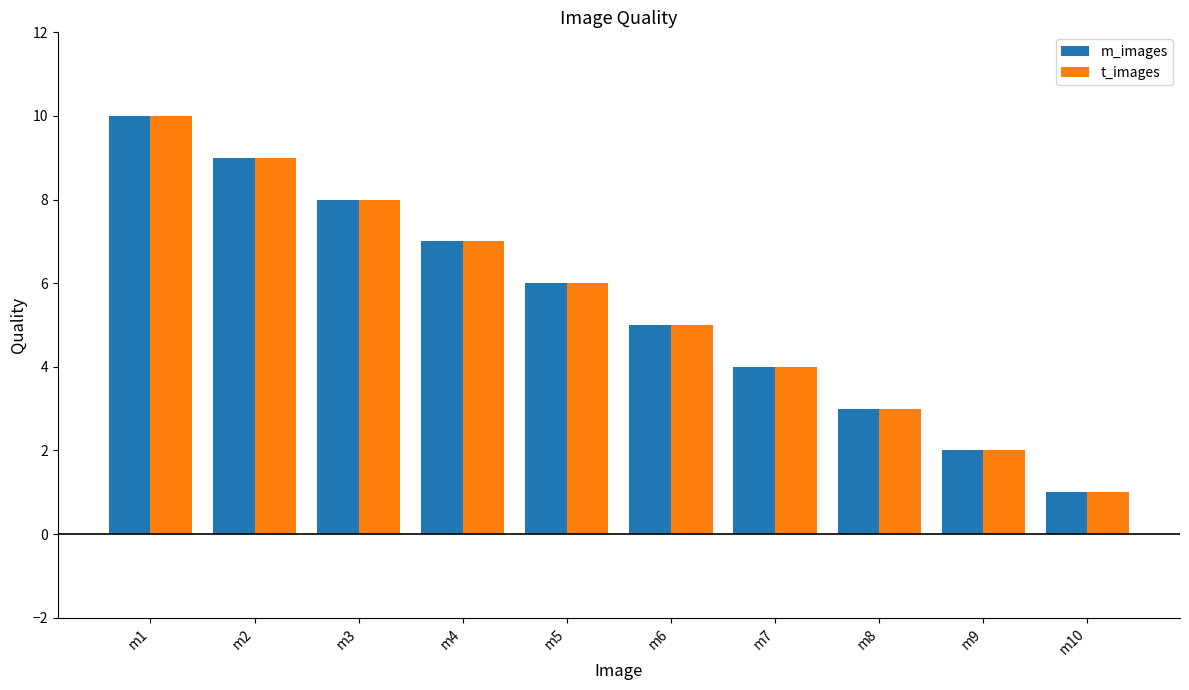

Reading left to right, transcribe all the data shown in this chart.

m_images: 10	9	8	7	6	5	4	3	2	1
t_images: 10	9	8	7	6	5	4	3	2	1